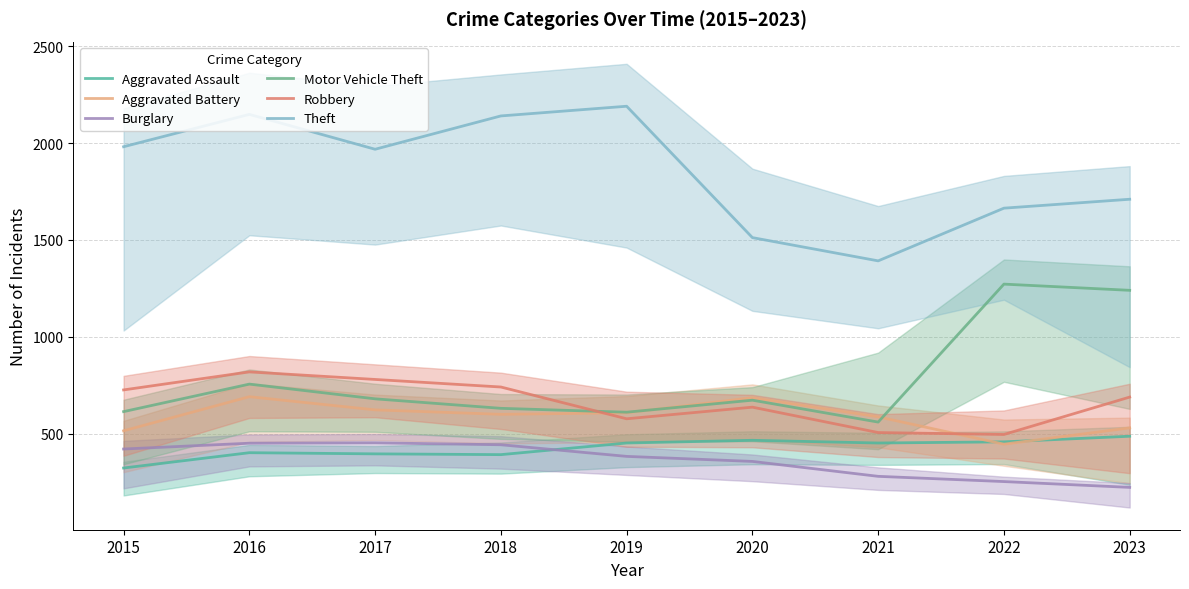

Where is the first local minimum for Theft?

2017